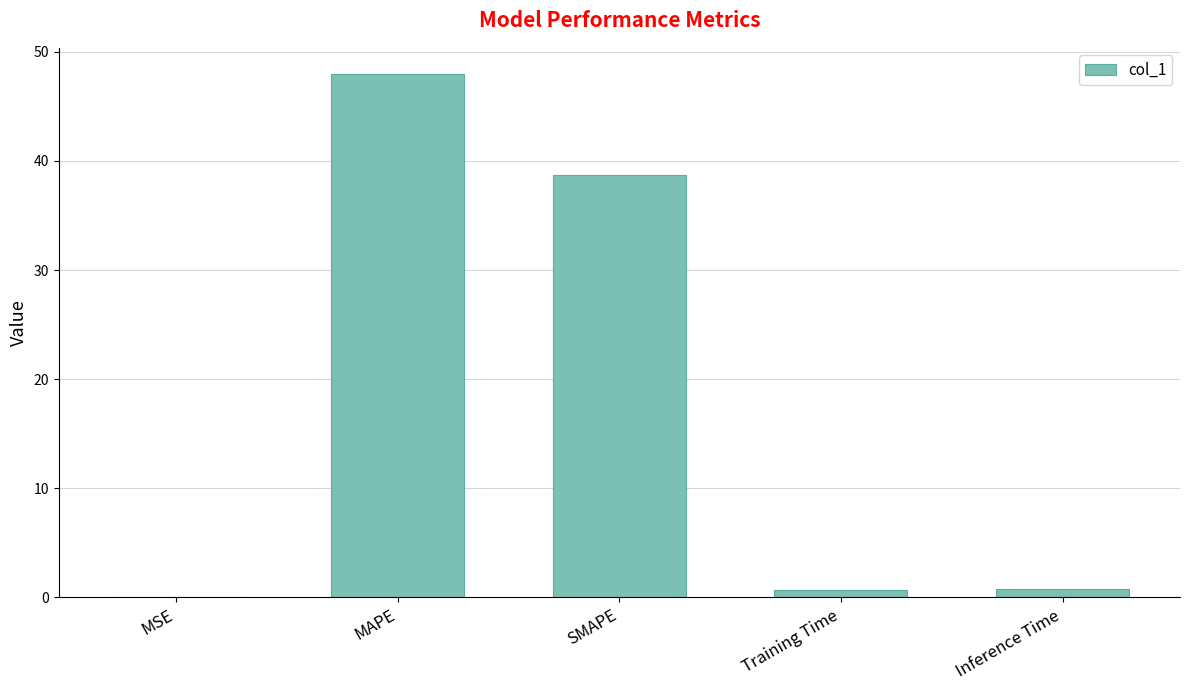

What is the greatest value displayed?

48.0